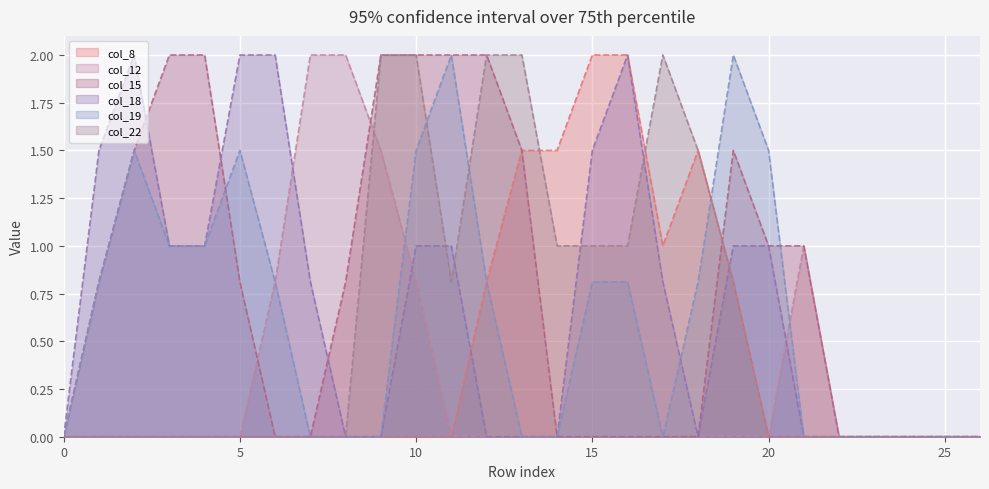

After their last crossing, which series has the higher values: col_22 or col_15?

col_15